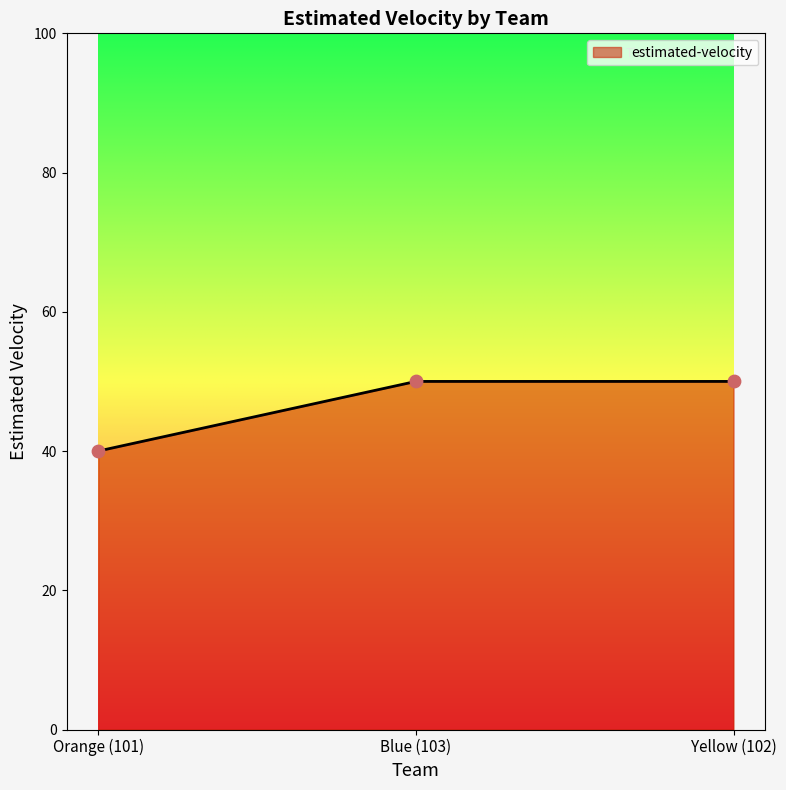

Which has a higher value, Orange (101) or Blue (103)?

Blue (103)